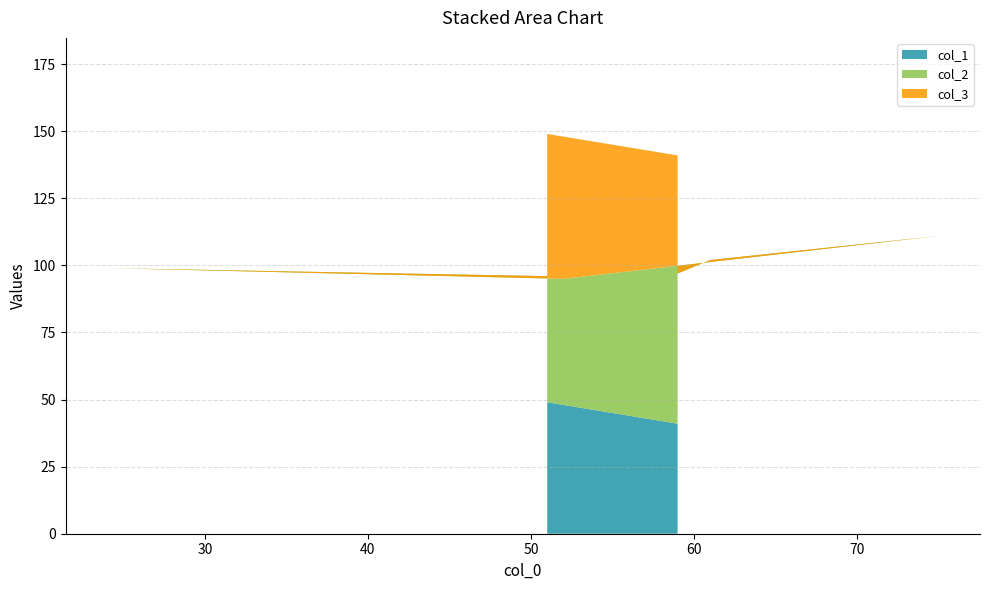

Reading left to right, list all the values displayed in this chart.

col_1: 51=49	24=76	52=48	75=25	61=39	59=41
col_2: 51=47	24=23	52=47	75=86	61=63	59=56
col_3: 51=53	24=77	52=53	75=14	61=37	59=44